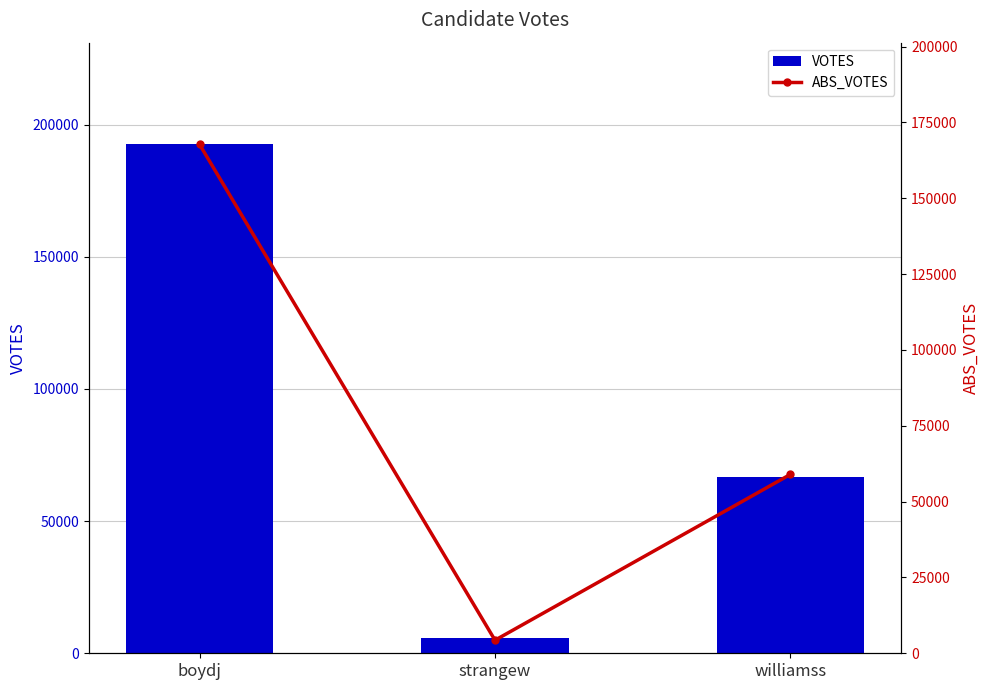

Is the value of VOTES at strangew greater than the value of ABS_VOTES at boydj?

No